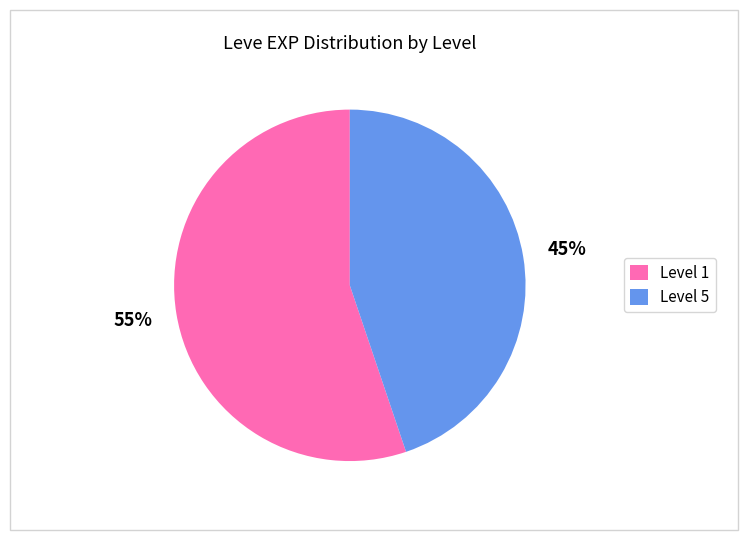

Is it true that Level 1 is 55% of the pie?

True